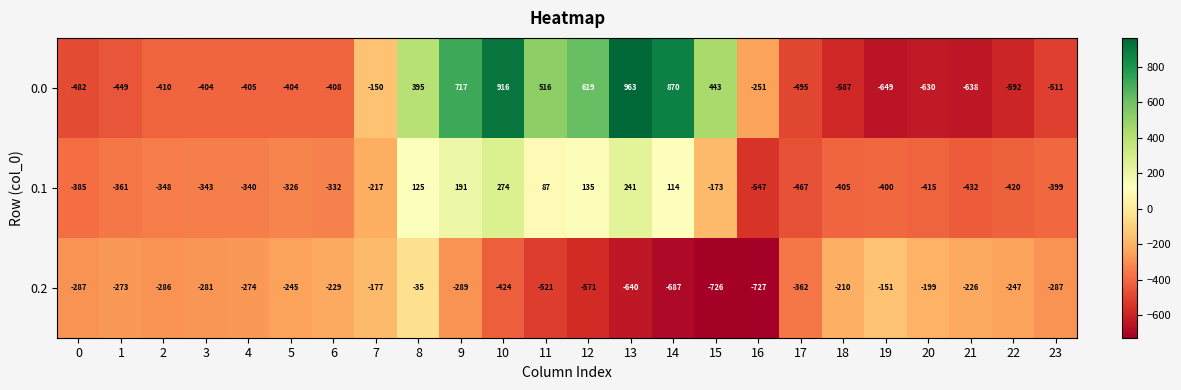

How many positive values does the 0.0 series have?

8